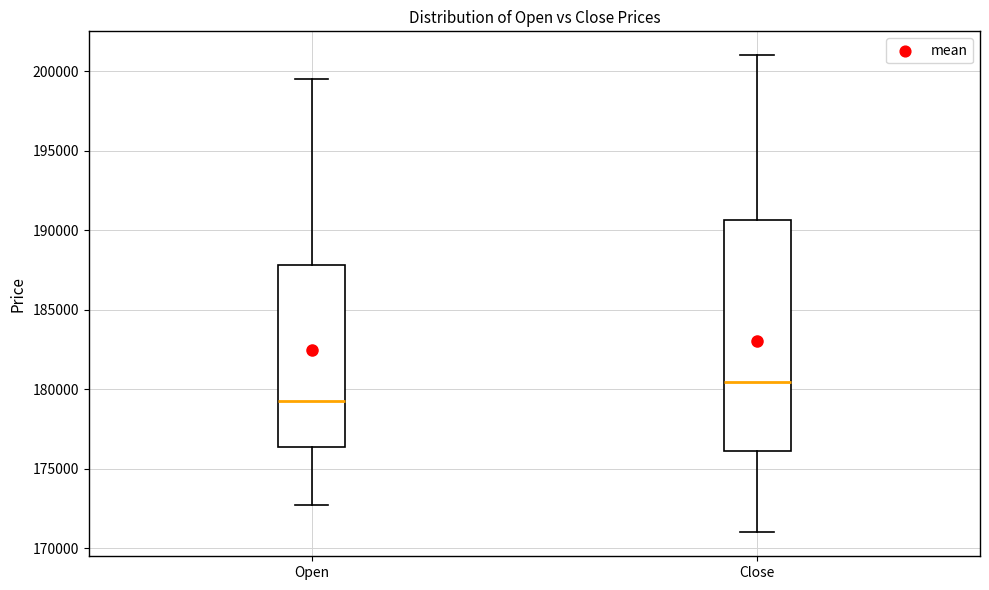

Comparing the boxes themselves (not the whiskers), which one is the tallest?

Close